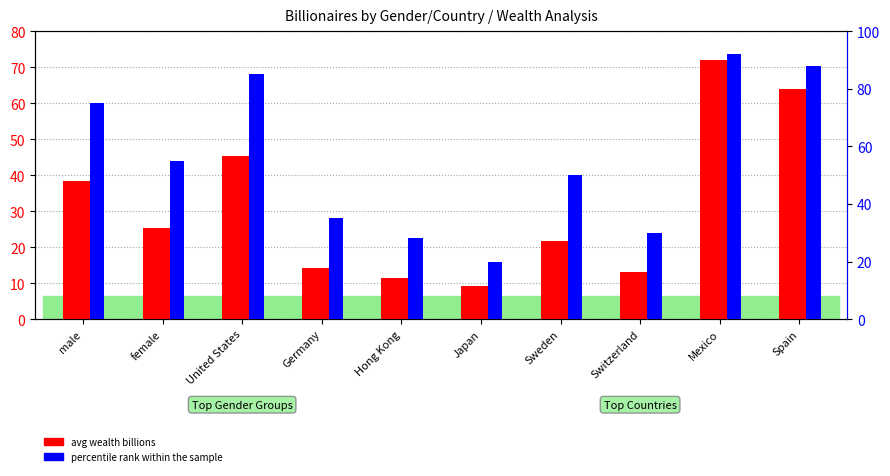

Which series changed the most between United States and Spain?

avg wealth billions